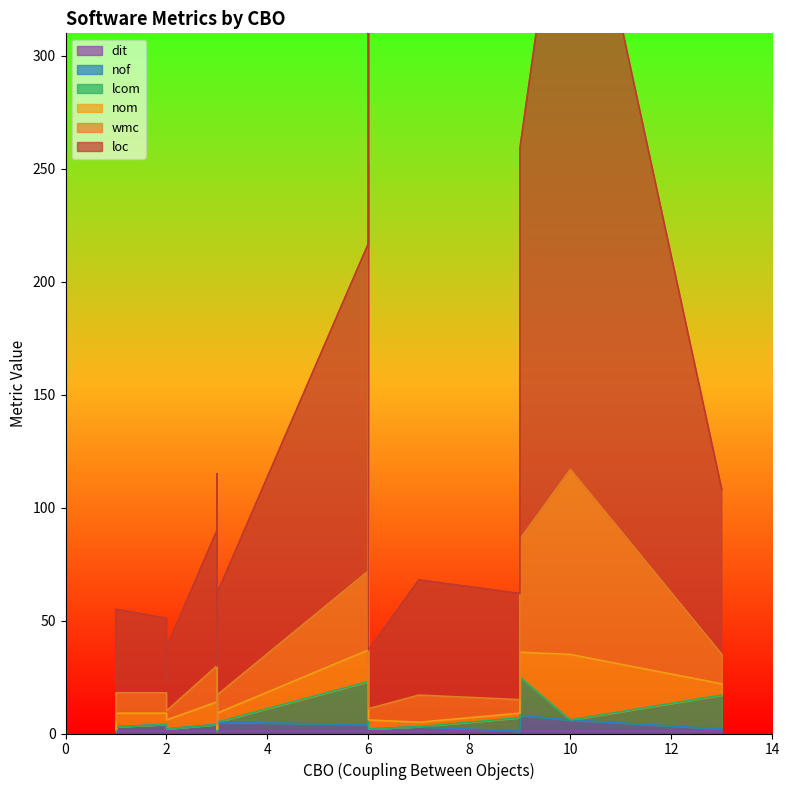

At how many categories does at least one series exceed 277?

1